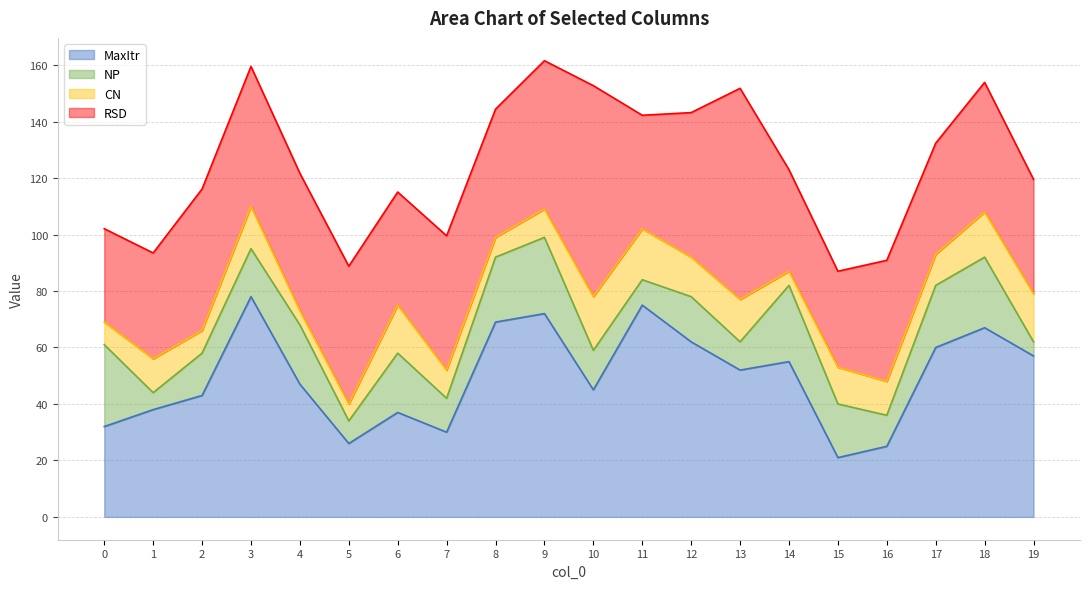

The value of RSD at 12 is 26.8. True or false?

False